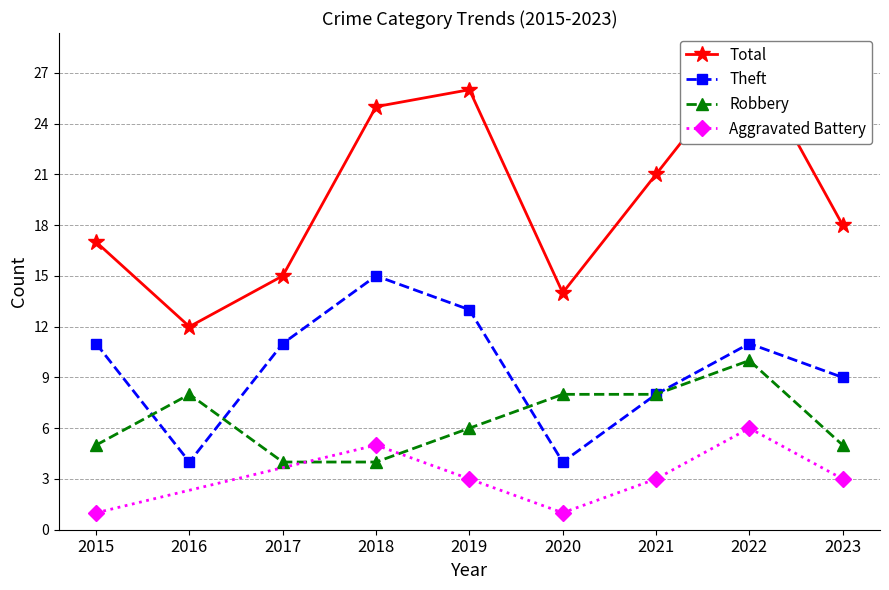

The Robbery series shows 8 at 2023. True or false?

False